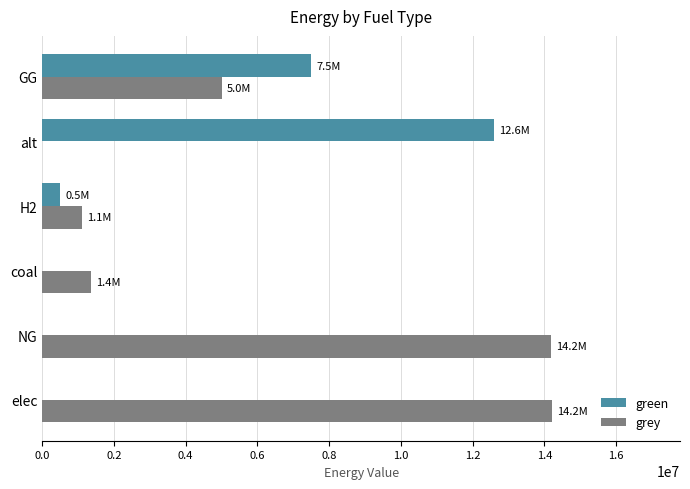

Which series has the largest total across all categories?

grey